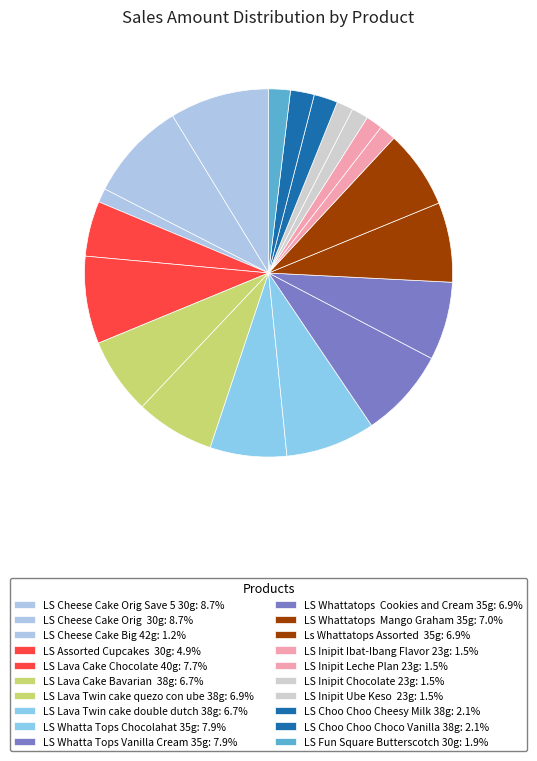

True or false: LS Inipit Leche Plan 23g accounts for 1% of the total.

True